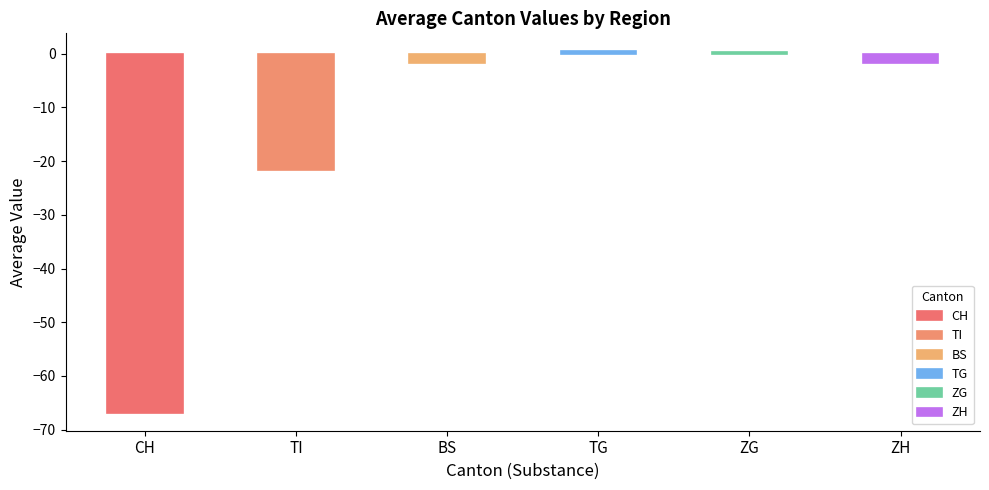

What are all the series names shown in the legend?

CH, TI, BS, TG, ZG, ZH